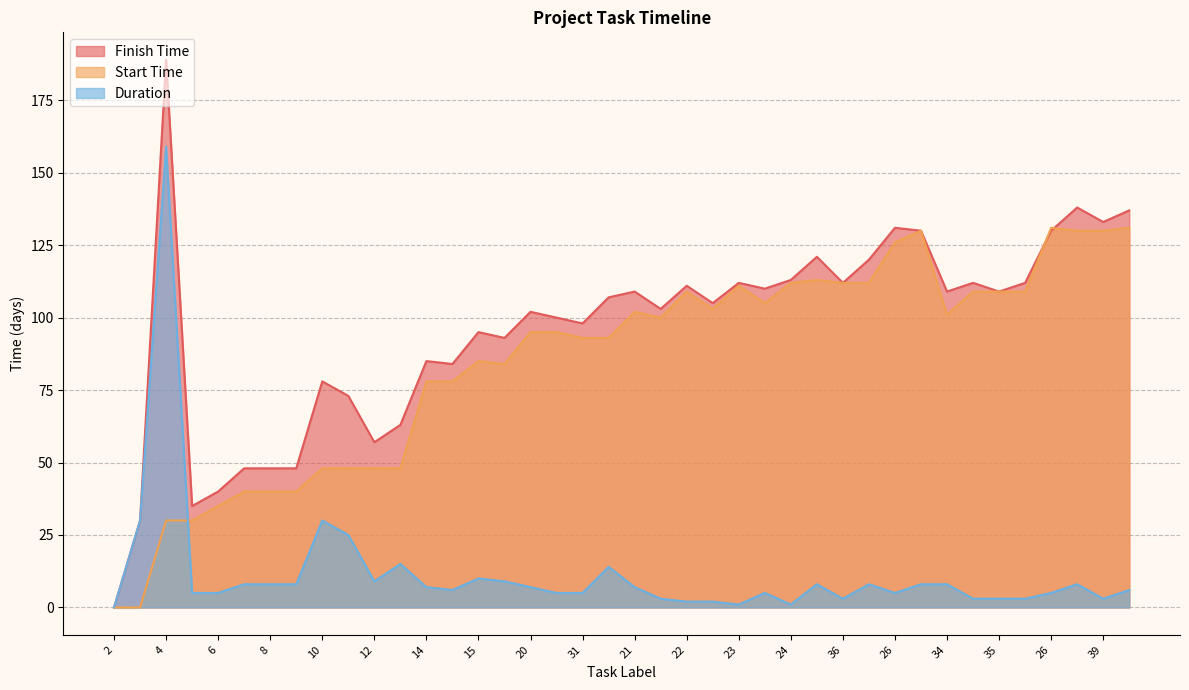

Reading left to right, transcribe all the data shown in this chart.

Finish Time: 0	30	189	35	40	48	48	48	78	73	57	63	85	84	95	93	102	100	98	107	109	103	111	105	112	110	113	121	112	120	131	130	109	112	109	112	130	138	133	137
Start Time: 0	0	30	30	35	40	40	40	48	48	48	48	78	78	85	84	95	95	93	93	102	100	109	103	111	105	112	113	112	112	126	130	101	109	109	109	131	130	130	131
Duration: 0	30	159	5	5	8	8	8	30	25	9	15	7	6	10	9	7	5	5	14	7	3	2	2	1	5	1	8	3	8	5	8	8	3	3	3	5	8	3	6